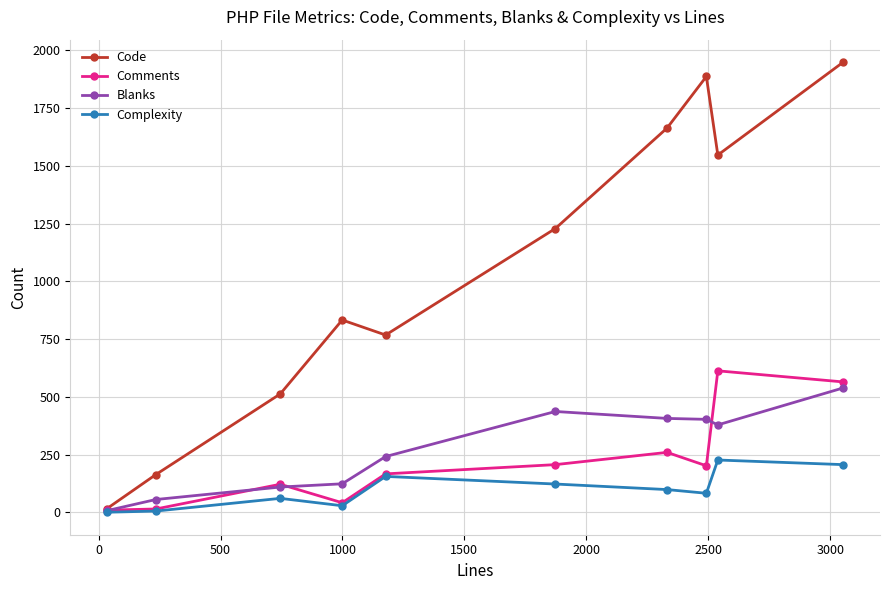

Which series has the largest range (max minus min)?

Code